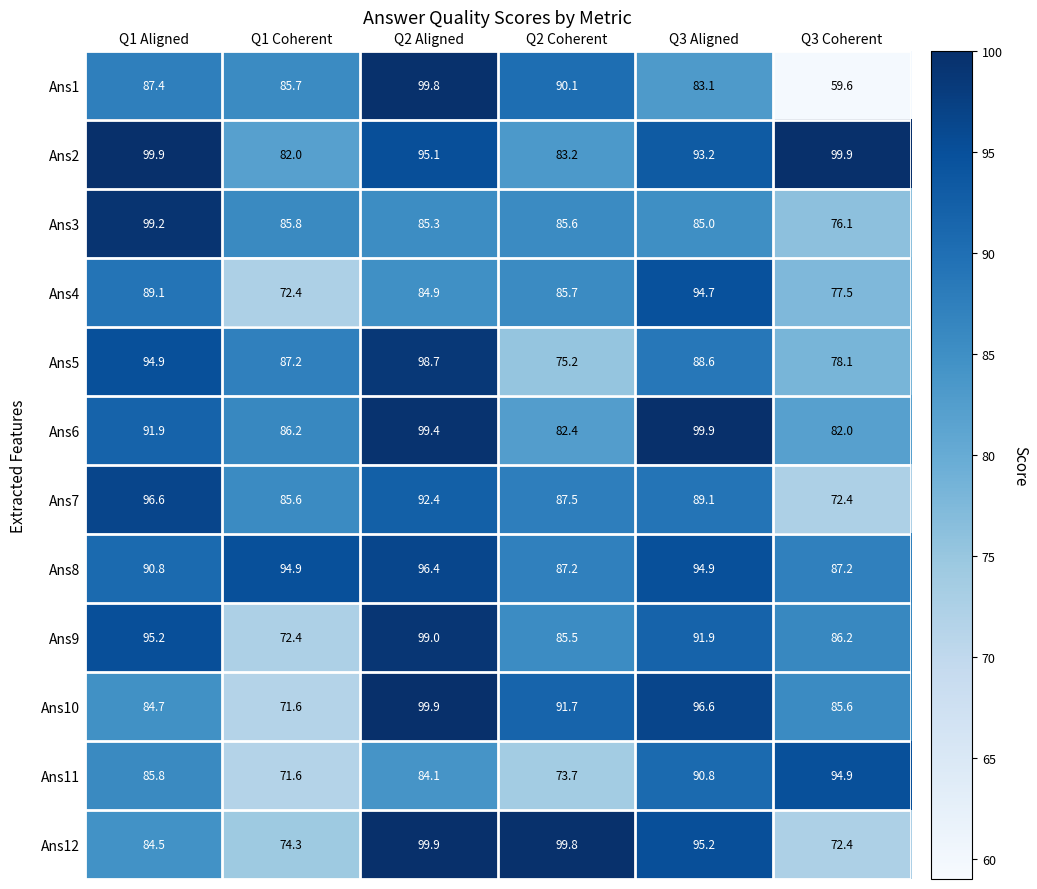

What is the total value across all series at Q3 Coherent?

971.9